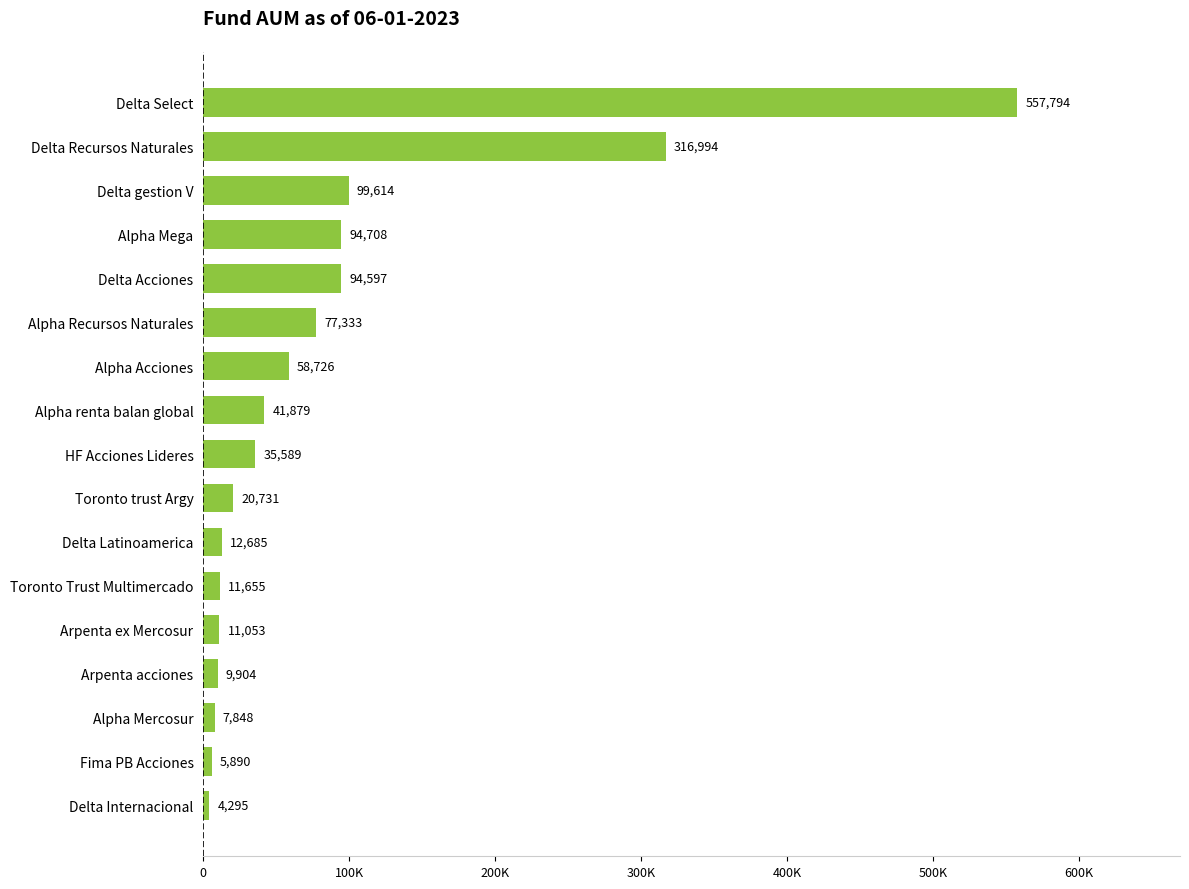

List the labels in order of value, smallest first.

Delta Internacional, Fima PB Acciones, Alpha Mercosur, Arpenta acciones, Arpenta ex Mercosur, Toronto Trust Multimercado, Delta Latinoamerica, Toronto trust Argy, HF Acciones Lideres, Alpha renta balan global, Alpha Acciones, Alpha Recursos Naturales, Delta Acciones, Alpha Mega, Delta gestion V, Delta Recursos Naturales, Delta Select